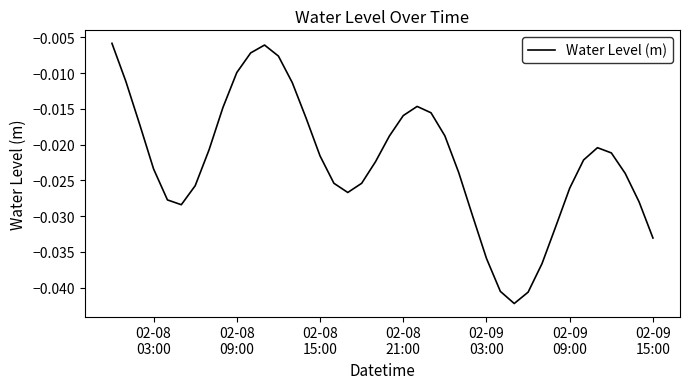

True or false: there are more than 0 points higher than both neighbors.

True